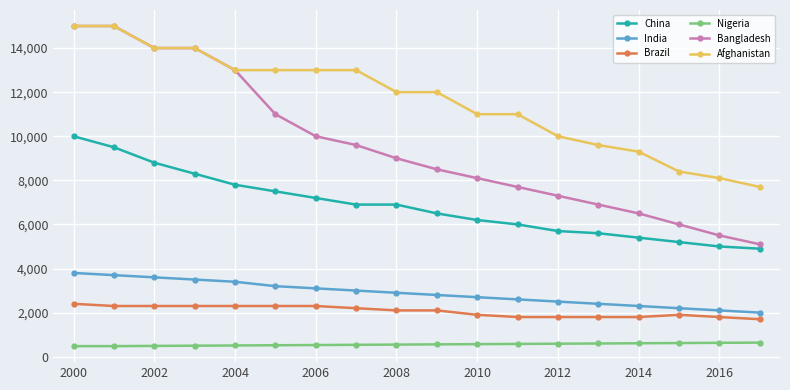

What is the value of the Bangladesh point at the 3rd from the left?

14000